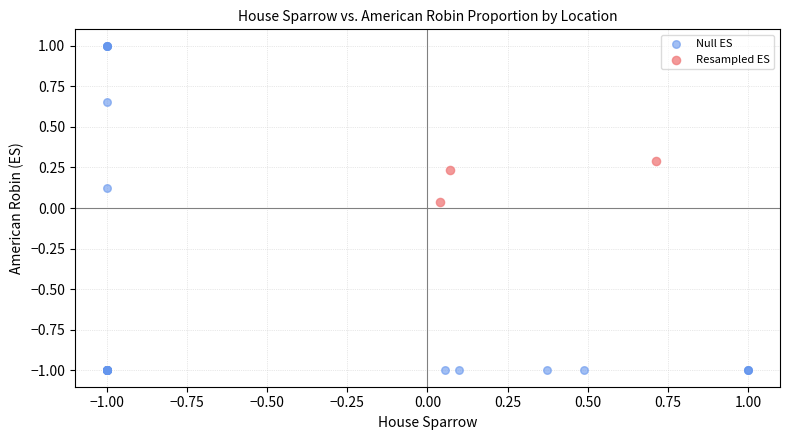

Which series contains the highest Y value?

Null ES